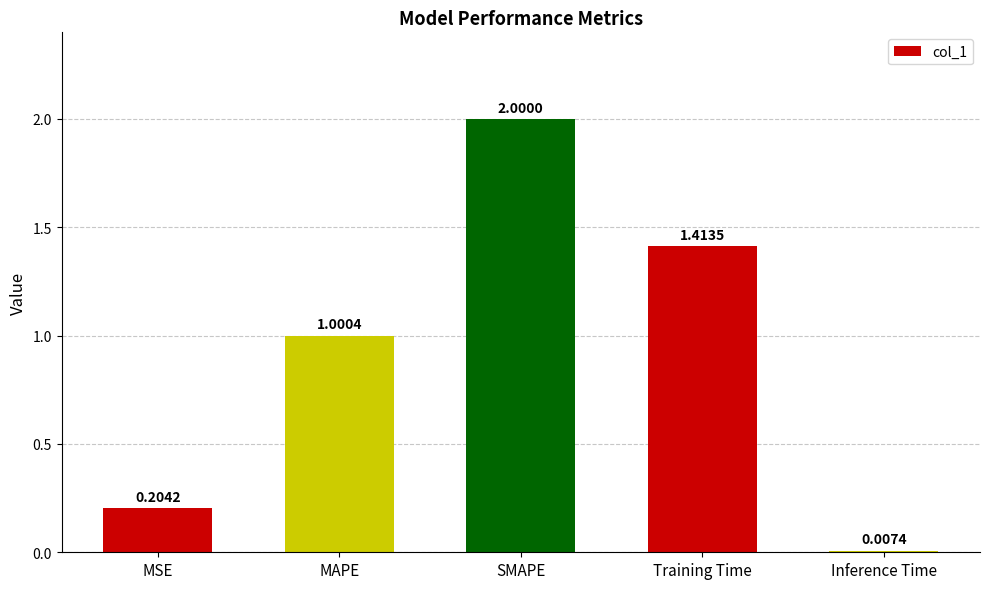

Which category has the highest value across all series?

SMAPE